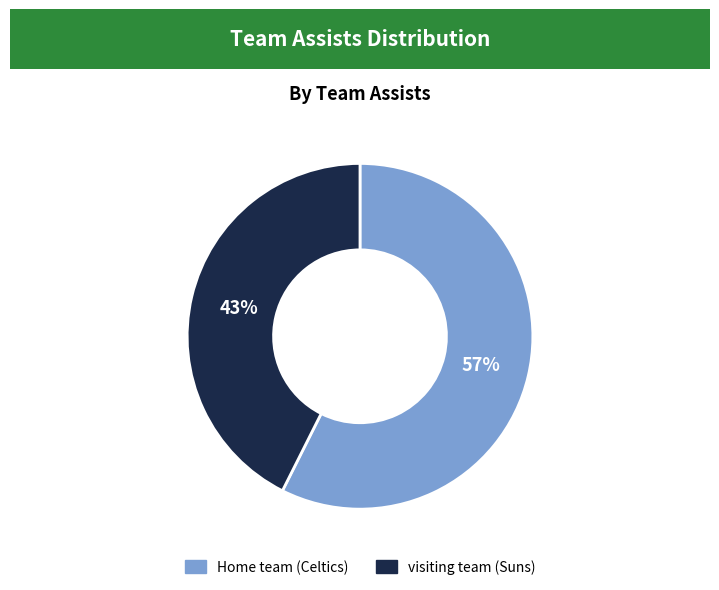

How many slices are in this pie chart?

2